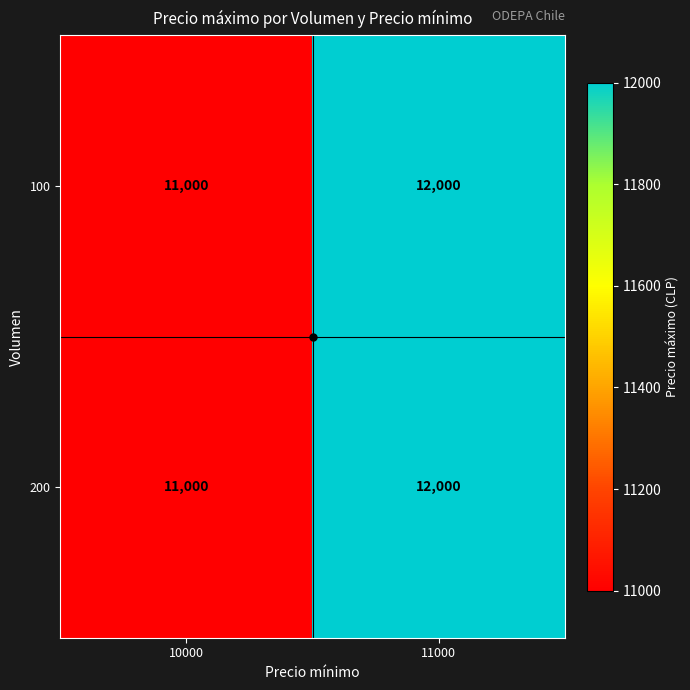

True or false: 100 has a value of 12000 at 11000.

True